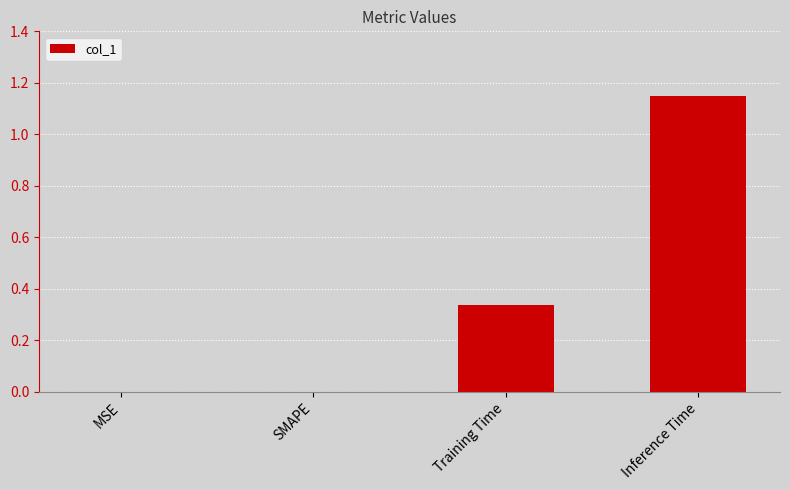

Count the values in the range 0 to 1.

3